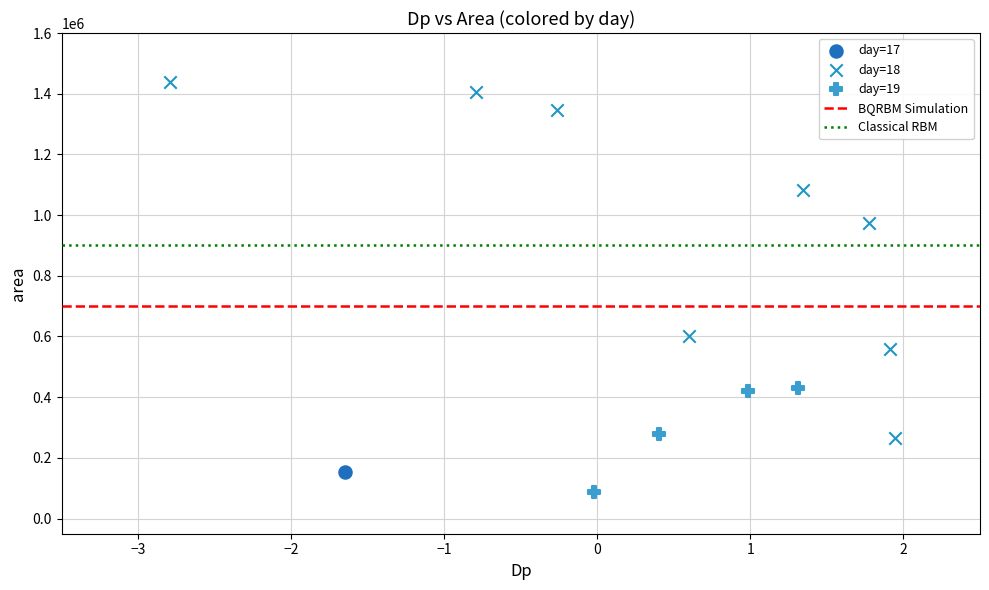

Which series reaches the minimum Y coordinate?

day=19